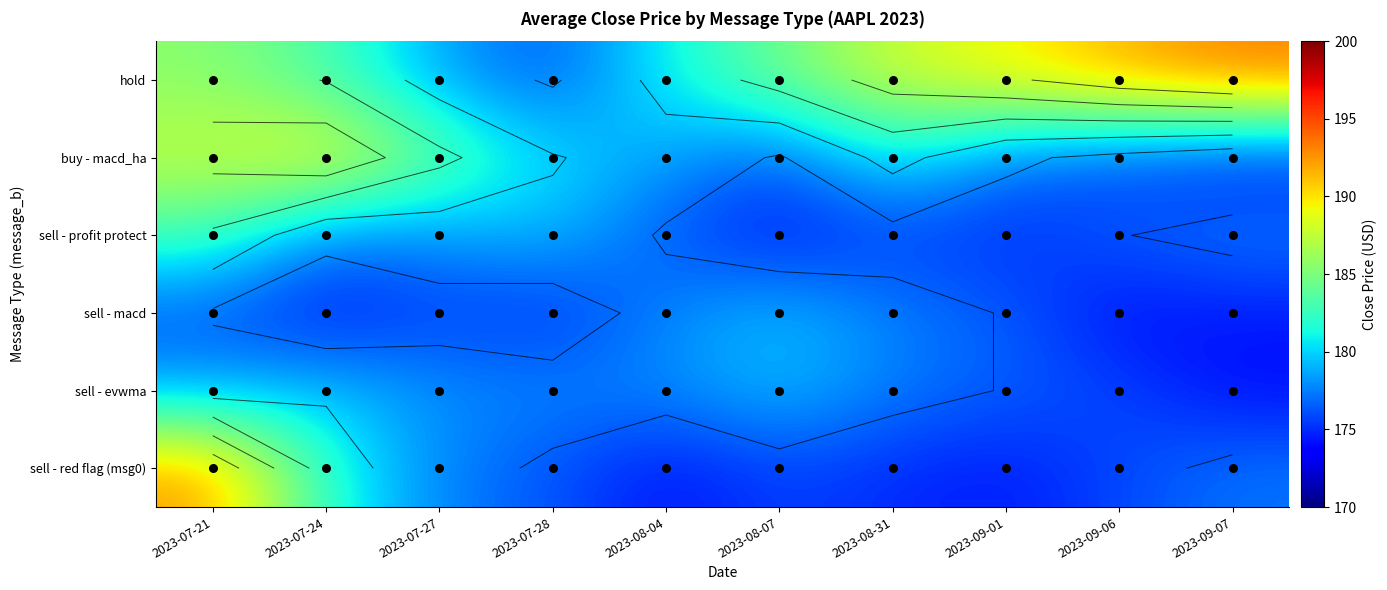

How many data points does each series have?

10